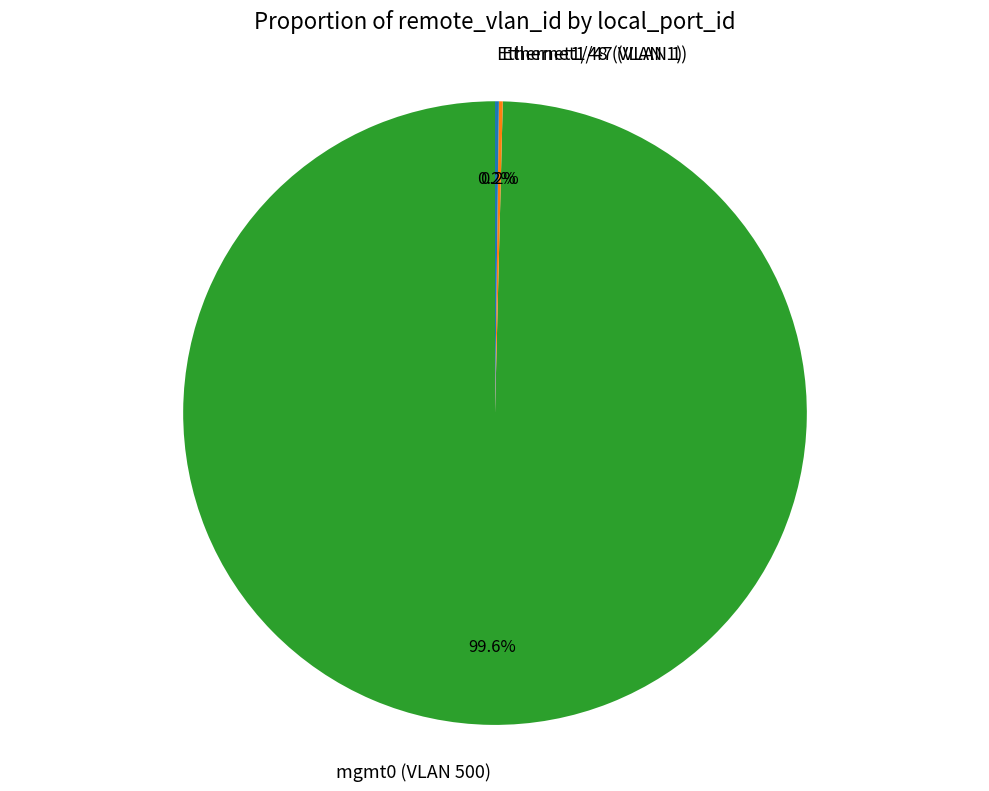

Is there any slice that represents more than half of the pie?

Yes